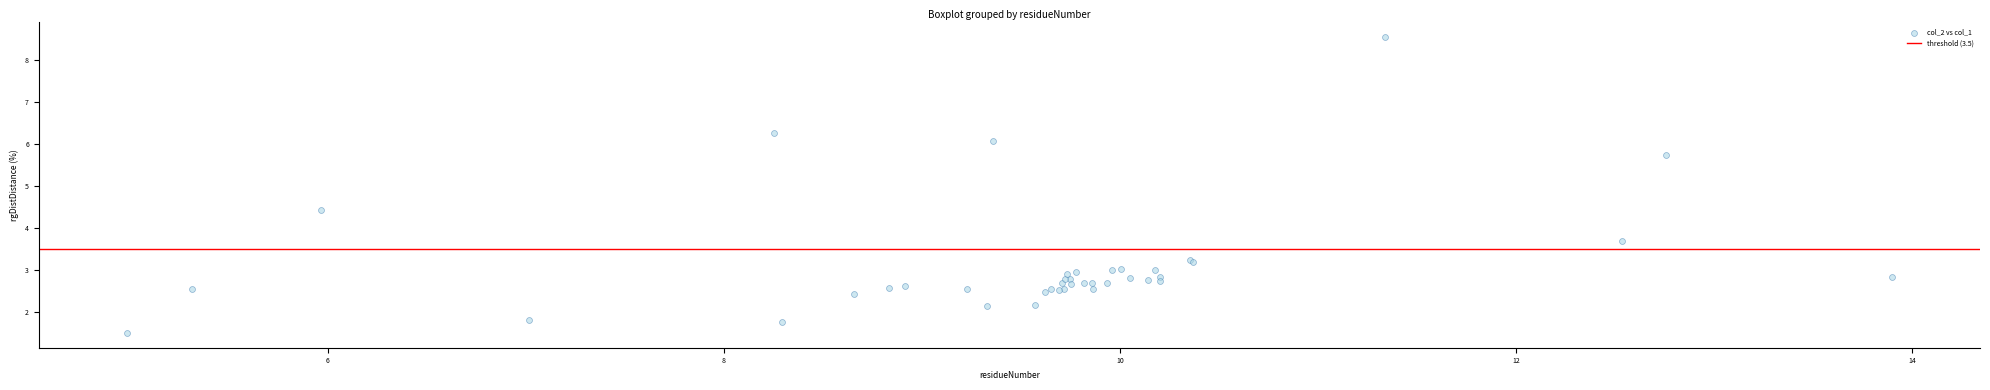

What Y value in the scatter plot is closest to 5?

4.4